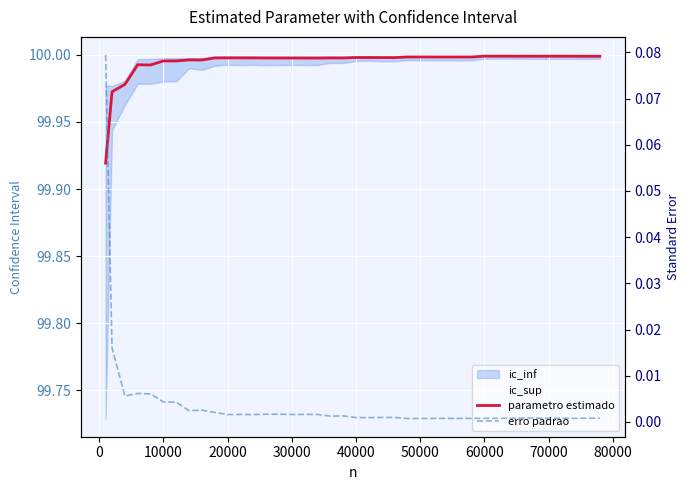

True or false: ic_sup has more than 1 points higher than both neighbors.

False